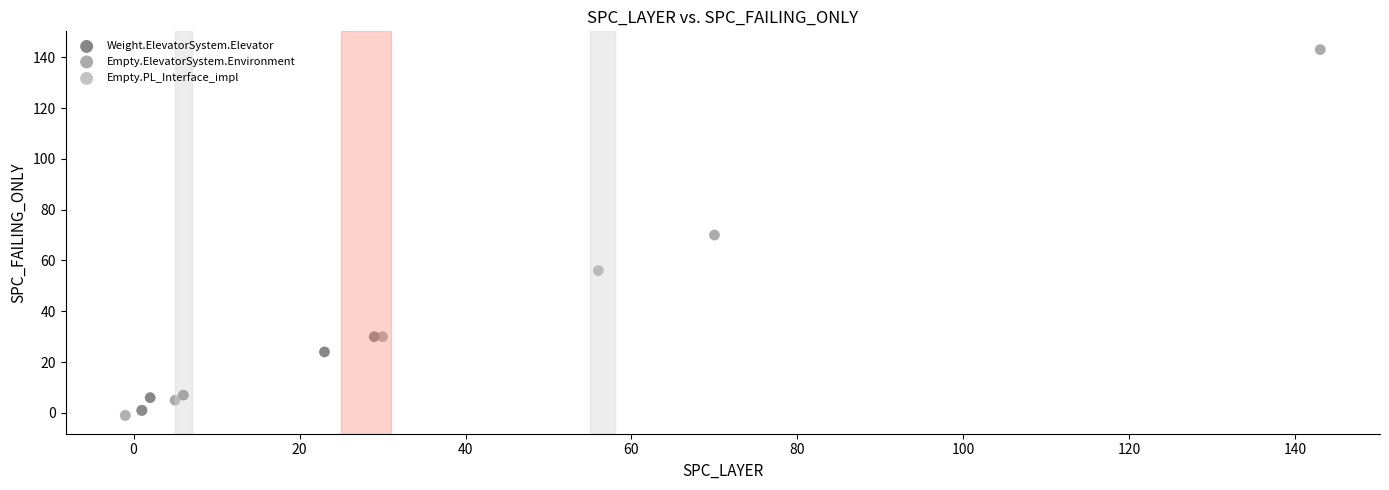

Which series reaches the minimum Y coordinate?

Empty.PL_Interface_impl